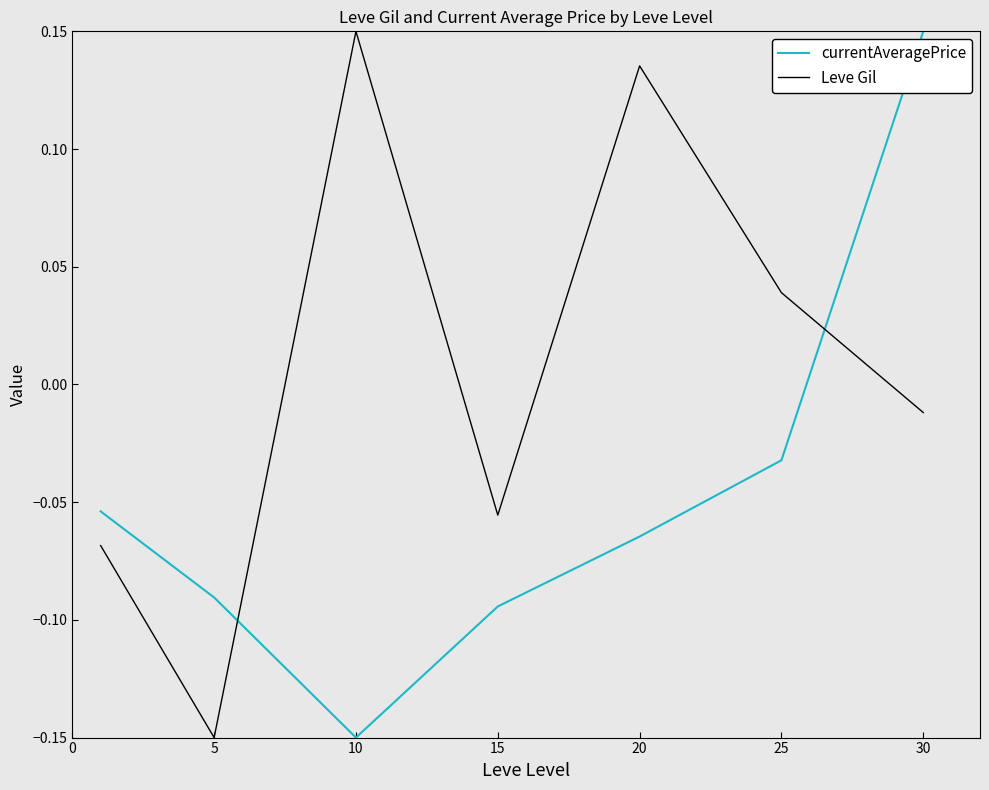

How many intersections are there between Leve Gil and currentAveragePrice?

2